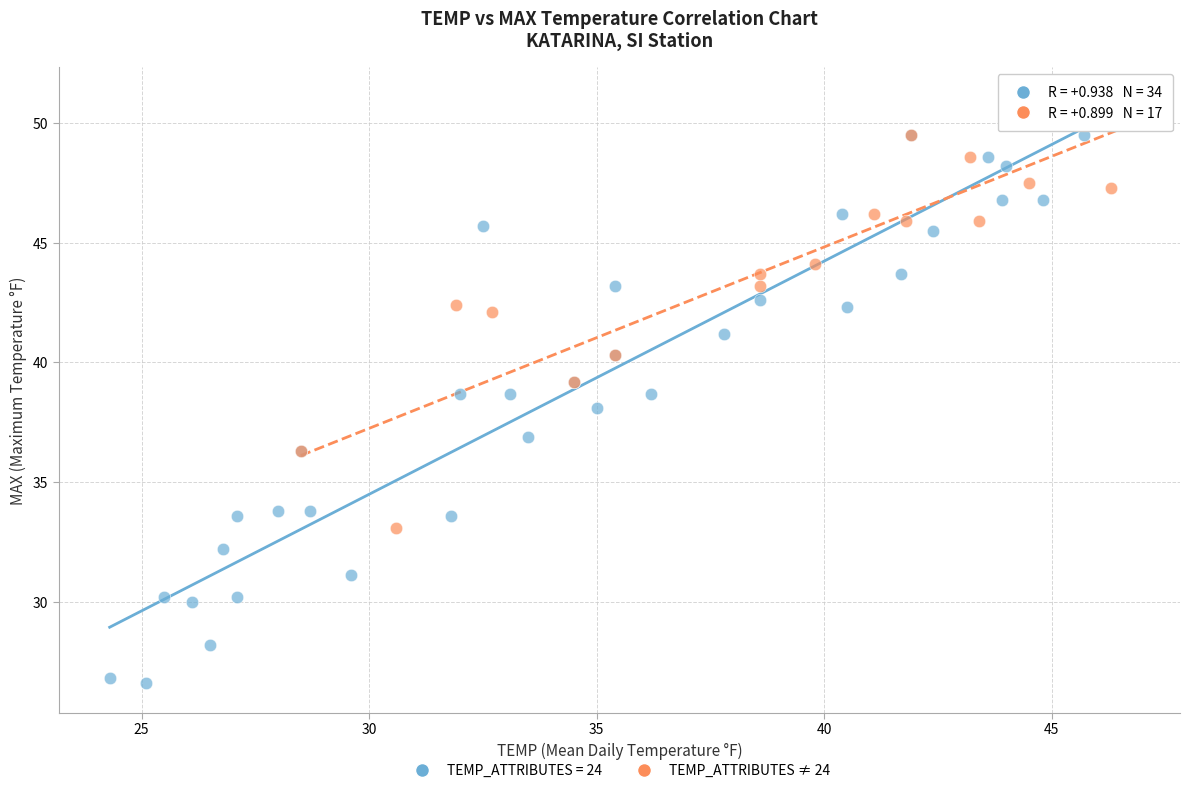

Which series reaches the maximum Y coordinate?

TEMP_ATTRIBUTES ≠ 24